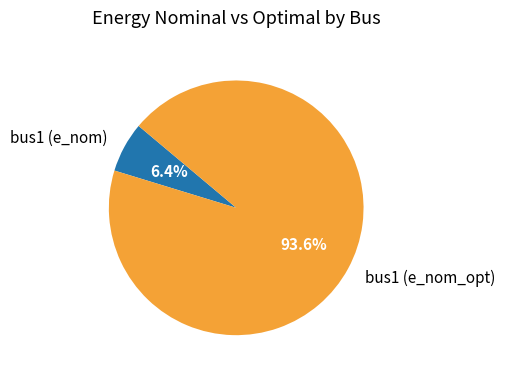

Which slice is the smallest?

bus1 (e_nom)